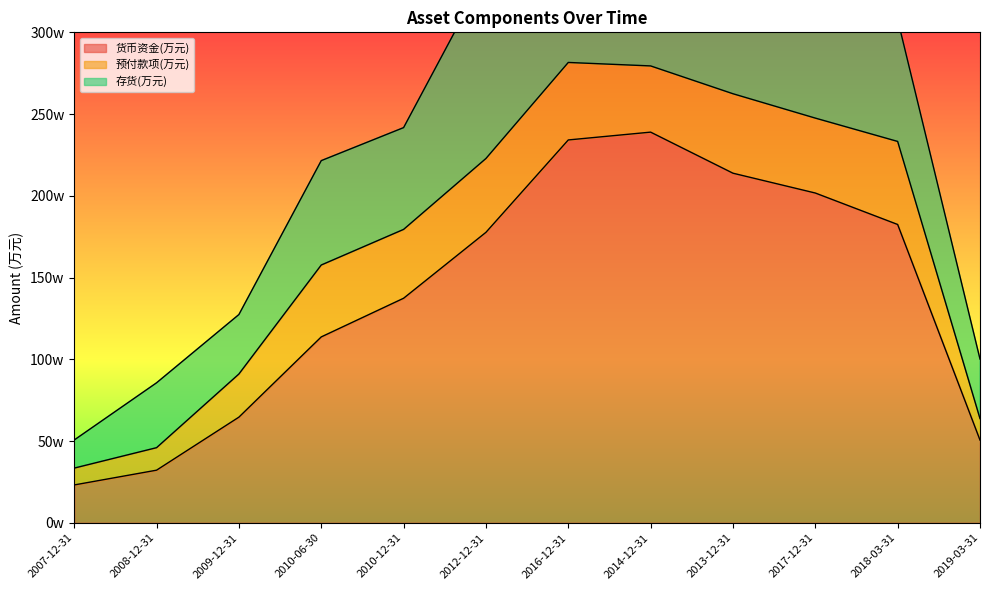

The 货币资金(万元) series shows 2389602 at 2014-12-31. True or false?

True